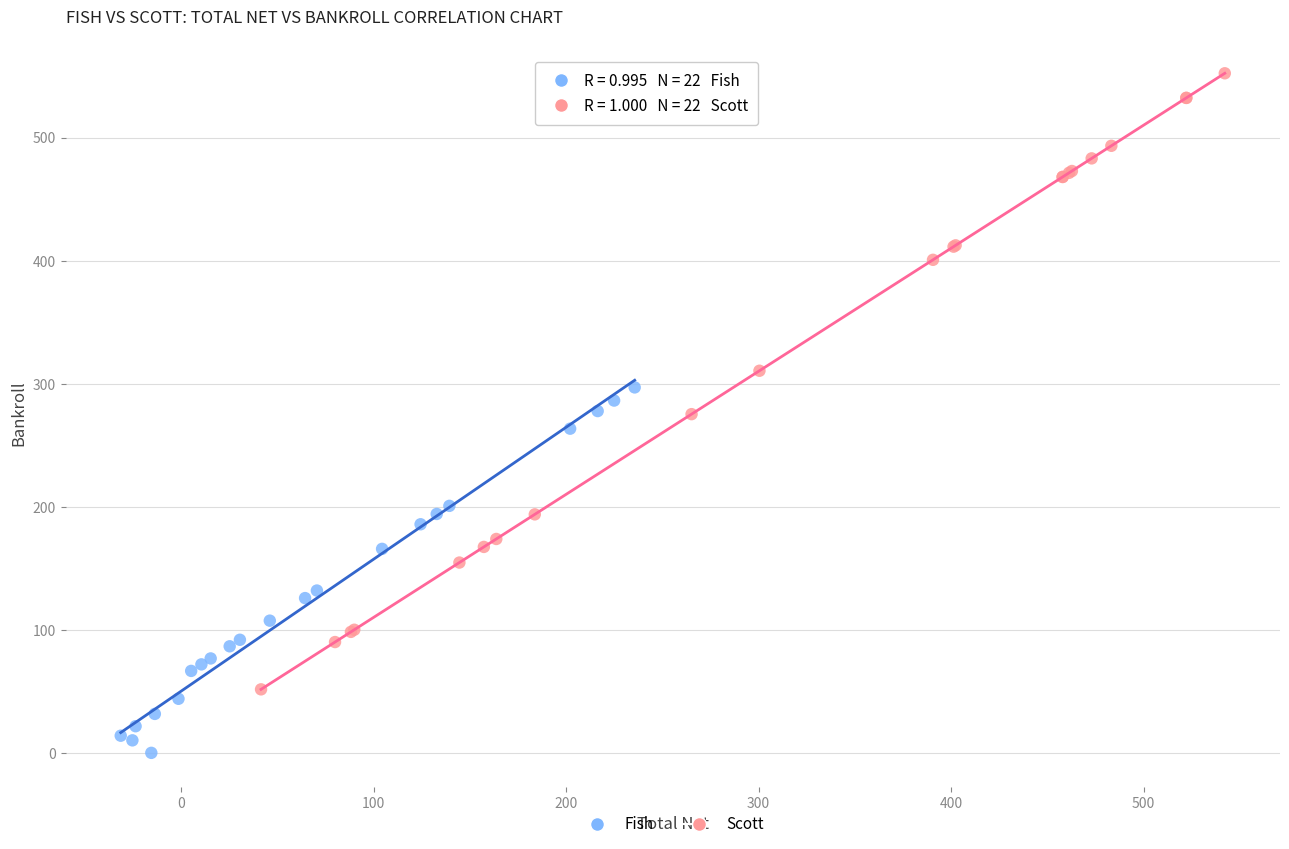

Which series contains the lowest Y value?

Fish